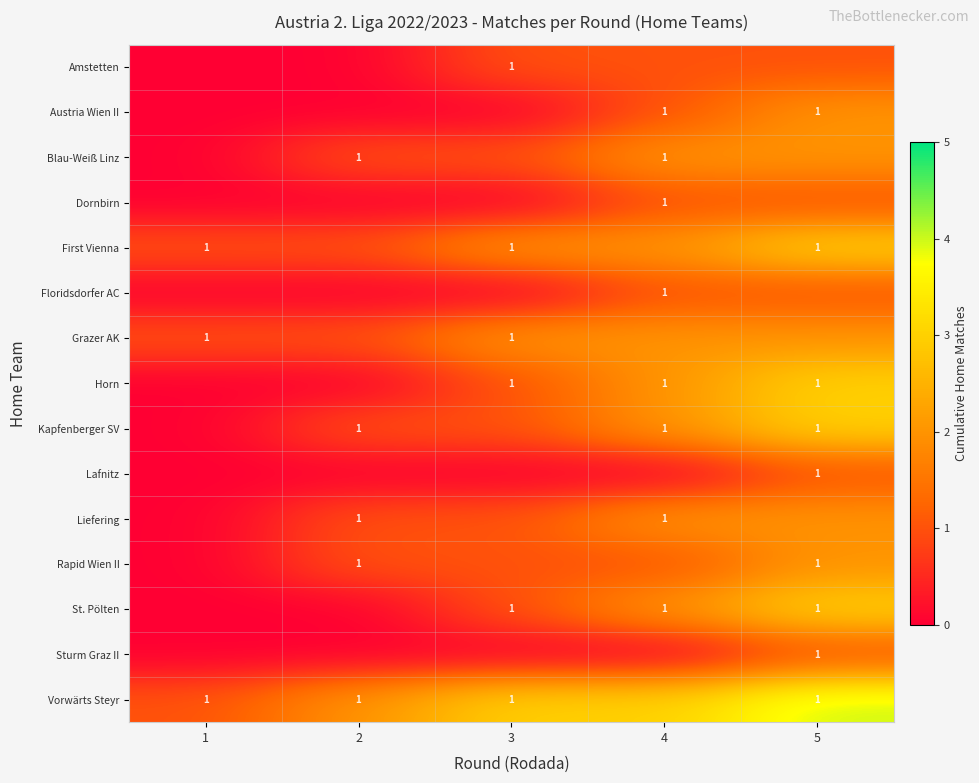

The value of Liefering at 4 is 1. True or false?

True